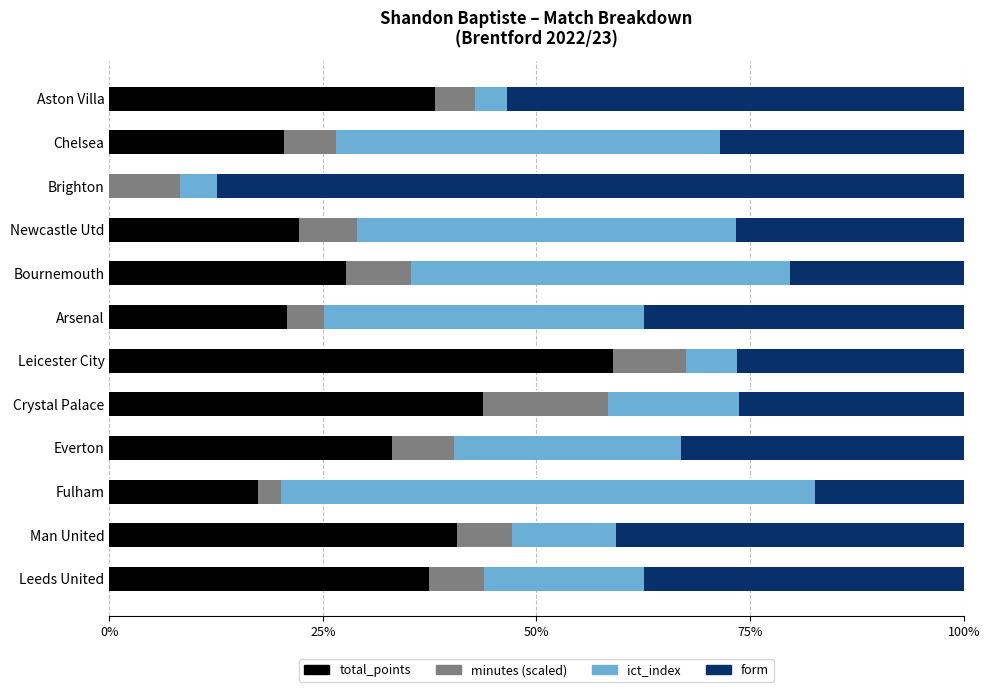

What is the total value across all series at Newcastle Utd?

100.0